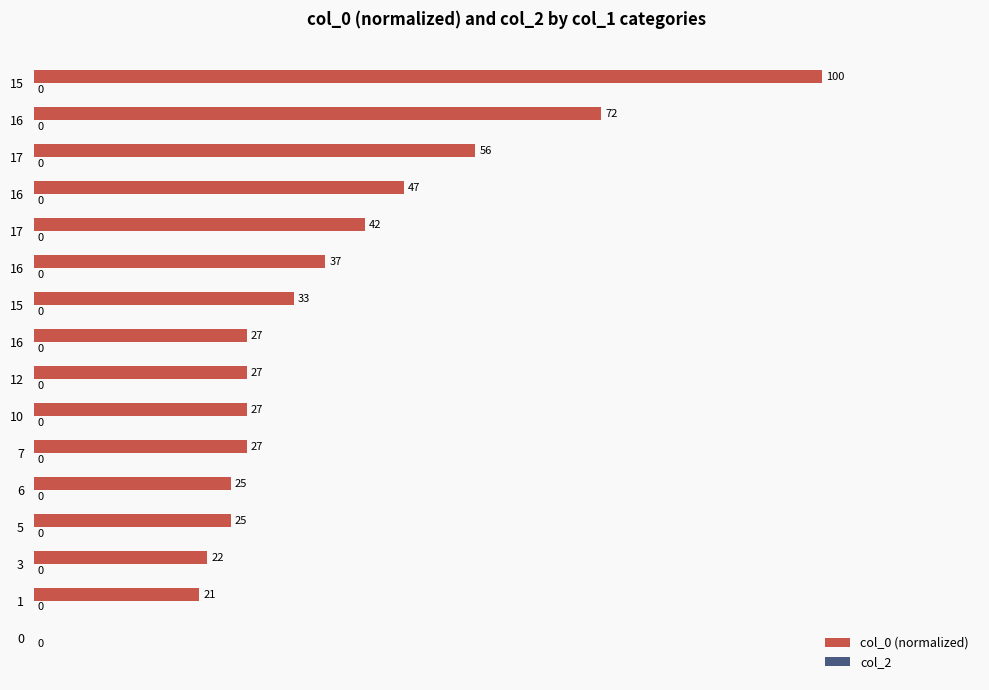

How many positive values are there?

15